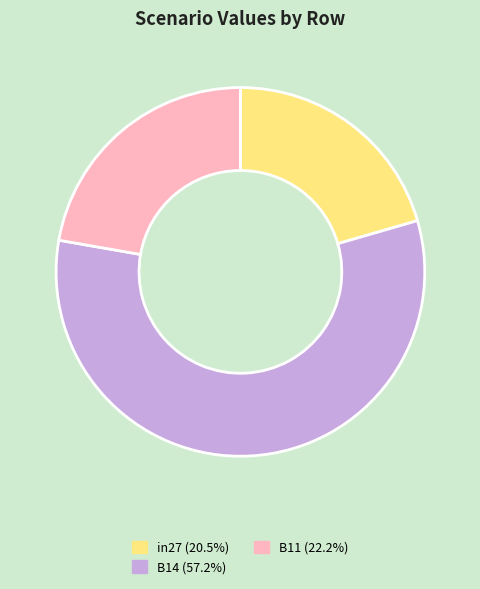

Is the sum of B11 and B14 greater than half?

Yes